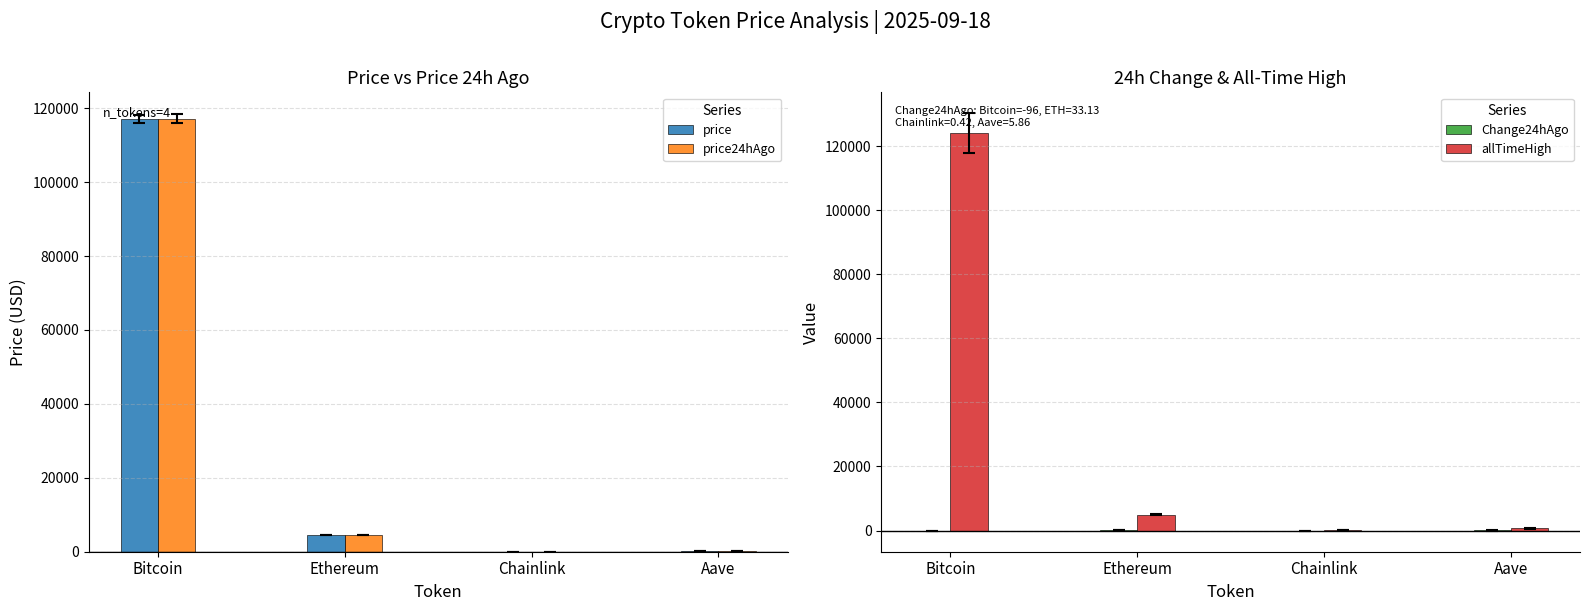

How many groups of bars are there?

4